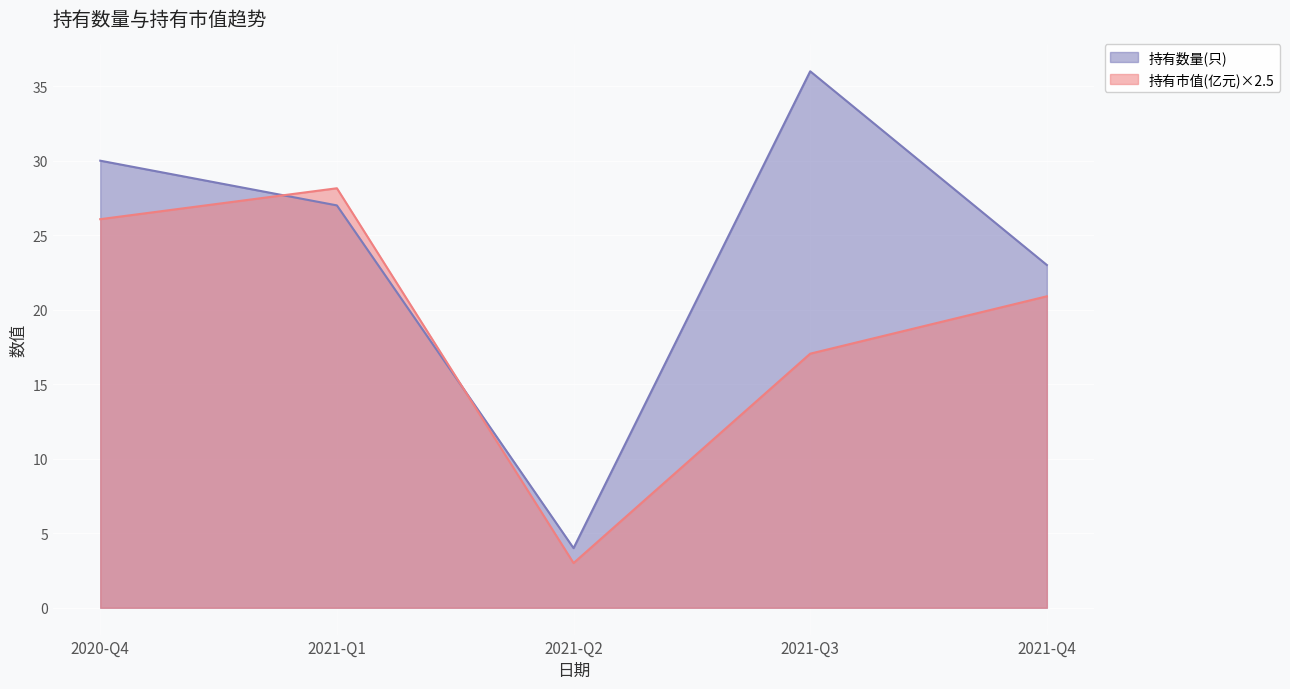

What is the label of the 2nd point from the right?

2021-Q3